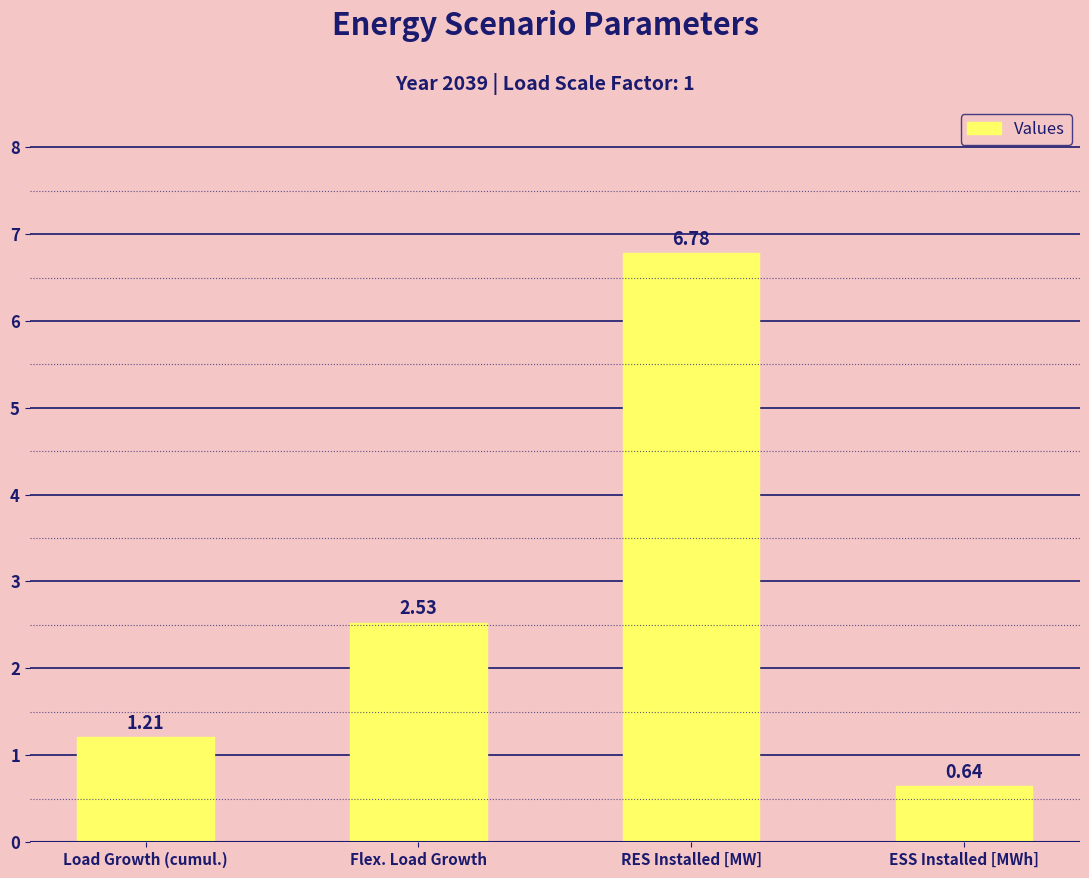

The chart shows a value of 1.6 at Load Growth (cumul.). True or false?

False